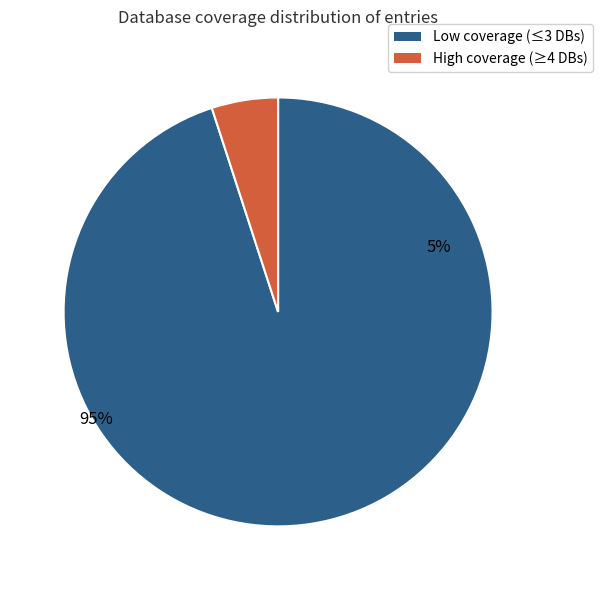

The 16 slice represents 1% of the pie. True or false?

False